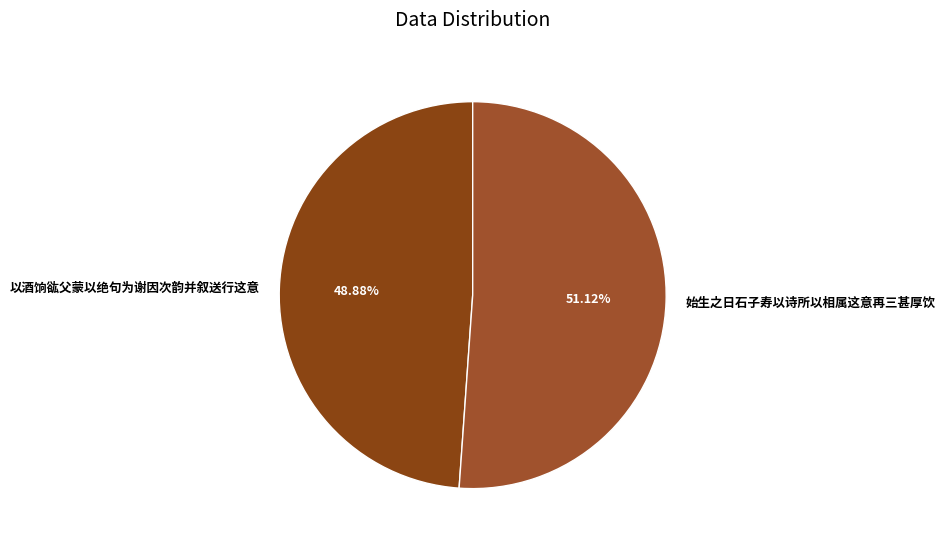

Which slice is the largest?

始生之日石子寿以诗所以相属这意再三甚厚饮